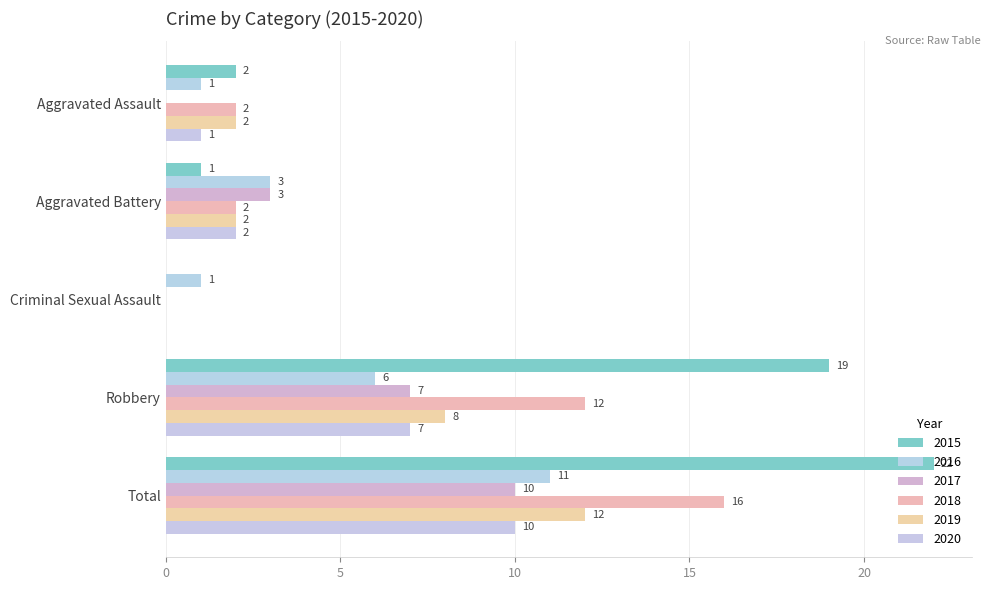

Reading left to right, extract all data points from this chart.

2015: 2	1	0	19	22
2016: 1	3	1	6	11
2017: 0	3	0	7	10
2018: 2	2	0	12	16
2019: 2	2	0	8	12
2020: 1	2	0	7	10